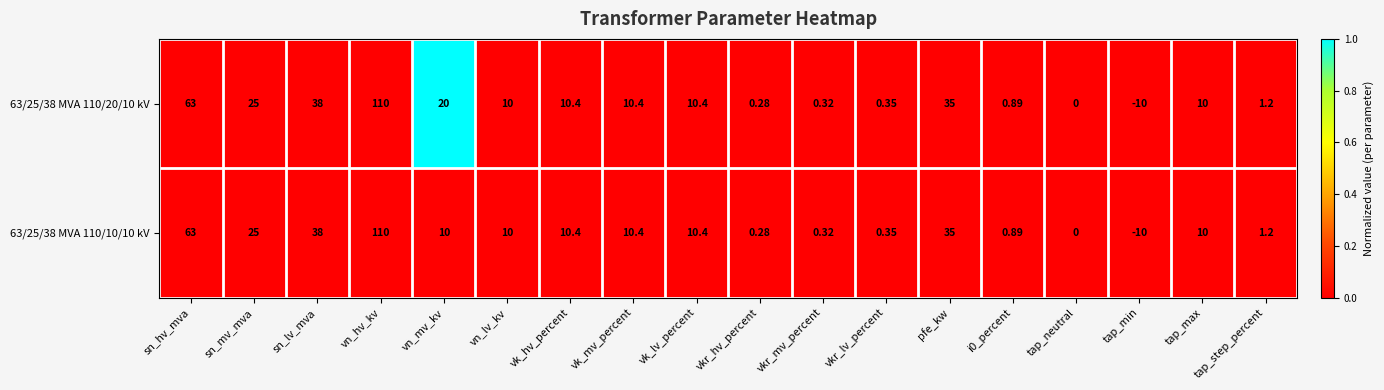

Where does the 63/25/38 MVA 110/20/10 kV series first go above 10?

sn_hv_mva